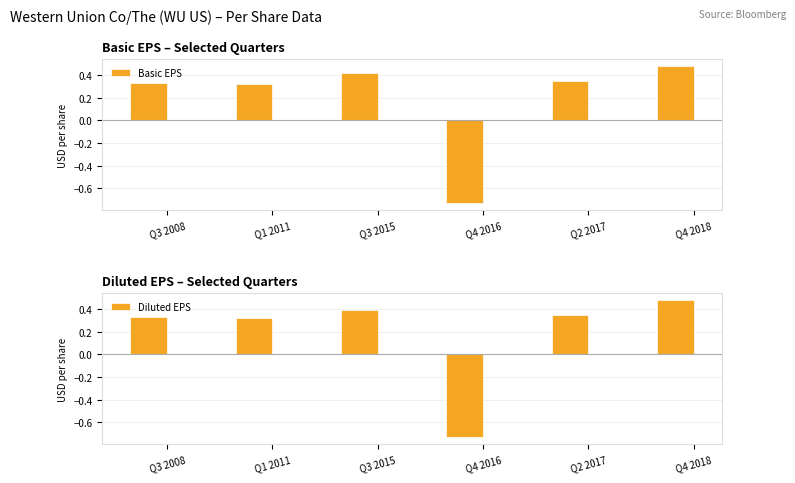

Is it true that Basic EPS equals -0.7 at Q4 2016?

True